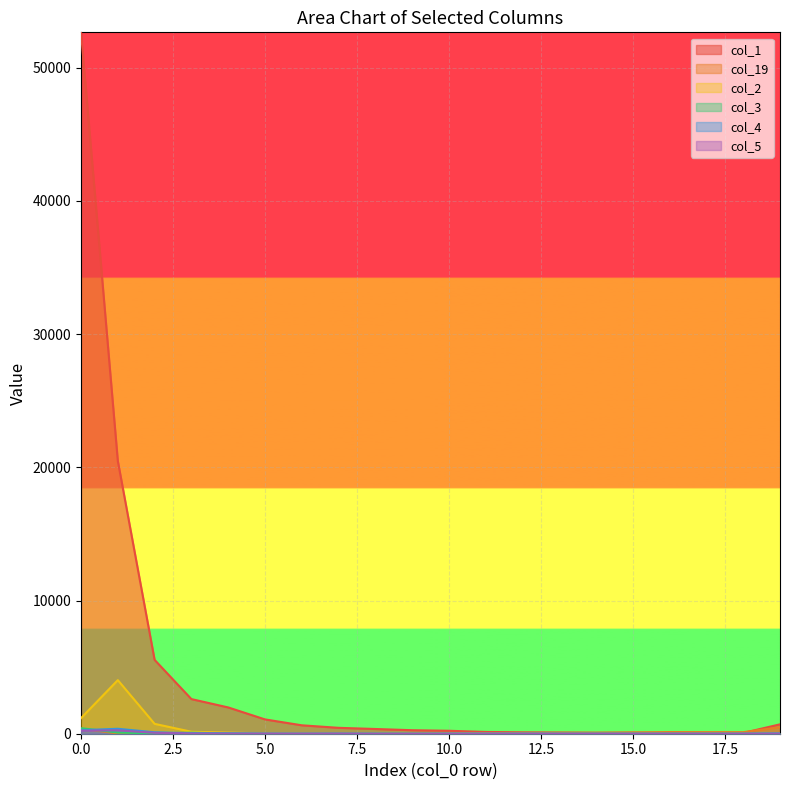

Reading left to right, transcribe all the data shown in this chart.

col_1: 0=52649	1=20474	2=5543	3=2600	4=1974	5=1075	6=632	7=443	8=355	9=264	10=222	11=133	12=105	13=91	14=75	15=79	16=62	17=61	18=60	19=705
col_19: 0=378	1=22	2=15	3=7	4=10	5=8	6=7	7=13	8=15	9=39	10=22	11=36	12=41	13=59	14=65	15=92	16=126	17=118	18=117	19=487
col_2: 0=1173	1=4023	2=741	3=148	4=85	5=28	6=20	7=14	8=10	9=15	10=4	11=2	12=1	13=1	14=1	15=0	16=1	17=3	18=0	19=11
col_3: 0=415	1=88	2=25	3=77	4=19	5=11	6=7	7=9	8=5	9=4	10=5	11=2	12=1	13=1	14=3	15=0	16=0	17=2	18=0	19=5
col_4: 0=265	1=371	2=108	3=34	4=29	5=4	6=3	7=8	8=5	9=2	10=1	11=1	12=5	13=1	14=0	15=1	16=3	17=0	18=3	19=23
col_5: 0=227	1=254	2=70	3=16	4=8	5=12	6=9	7=10	8=1	9=2	10=2	11=1	12=1	13=1	14=1	15=1	16=0	17=0	18=0	19=9